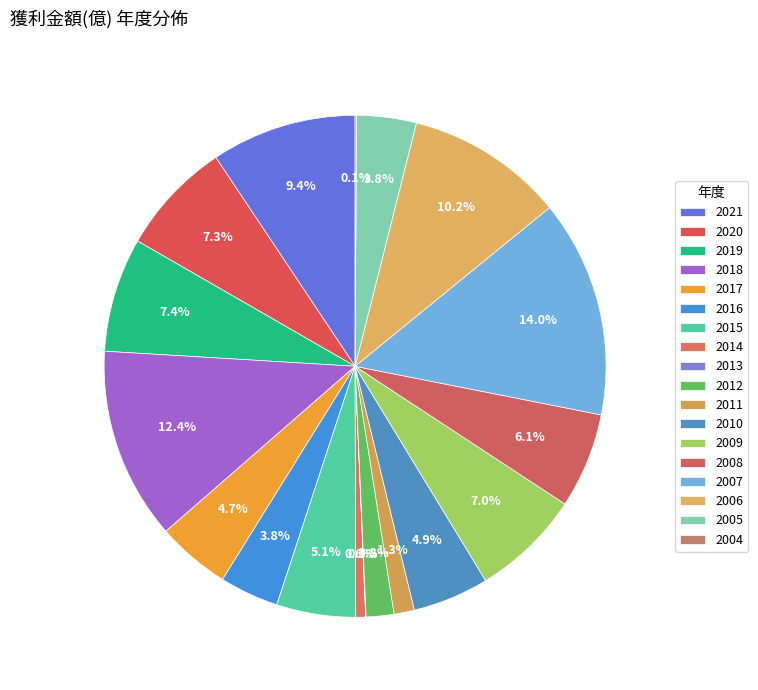

Does 2006 account for over 50% of the chart?

No